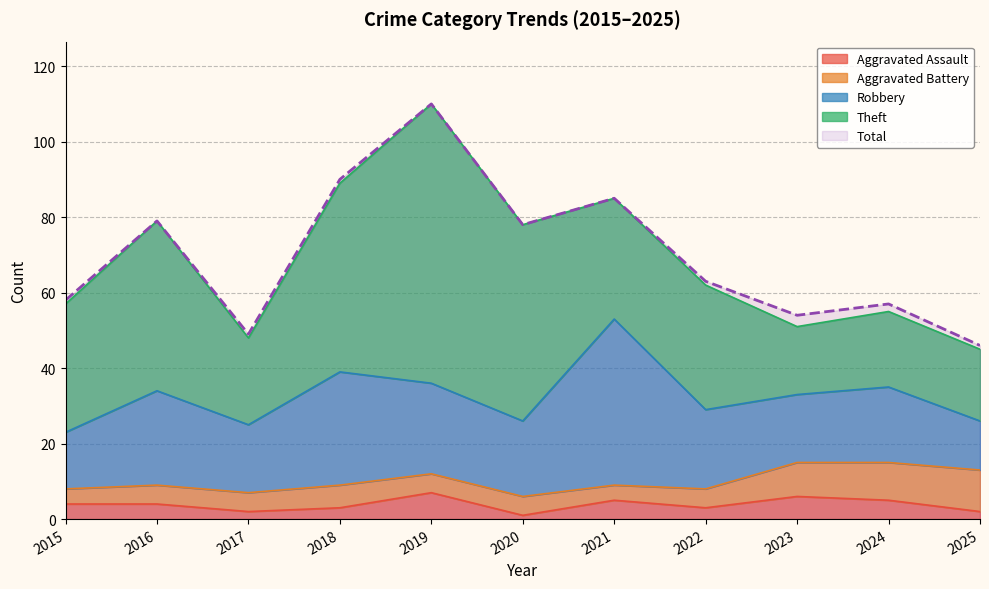

What is the difference between the maximum and second lowest values in the Robbery series?

29